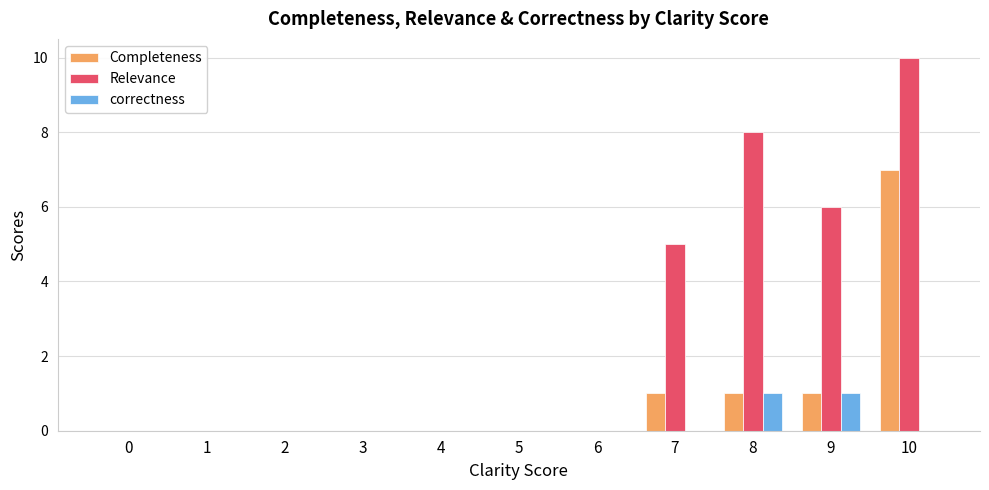

How many groups of bars are there?

11